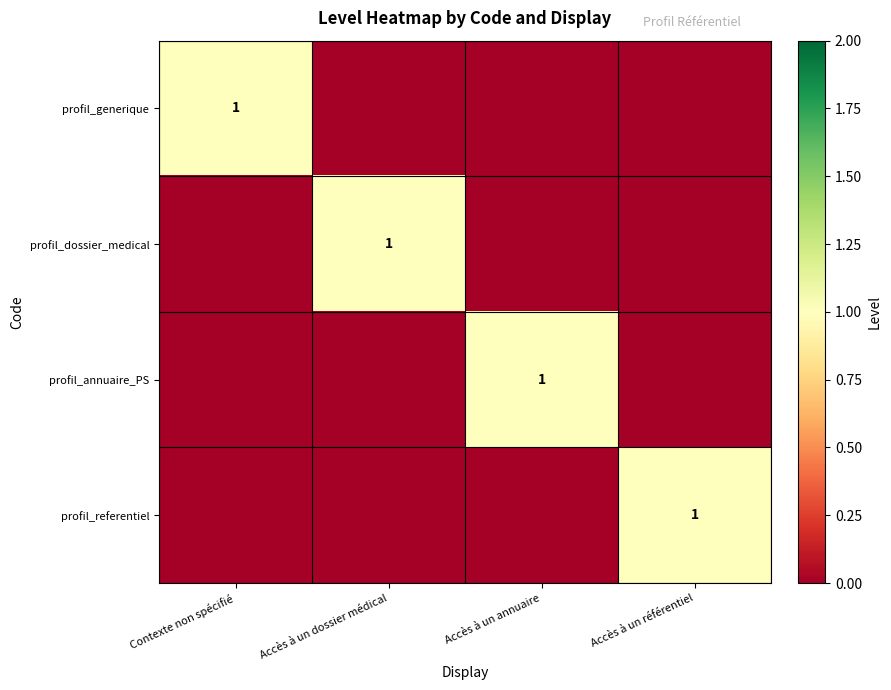

The profil_dossier_medical series shows 1 at Accès à un dossier médical. True or false?

True